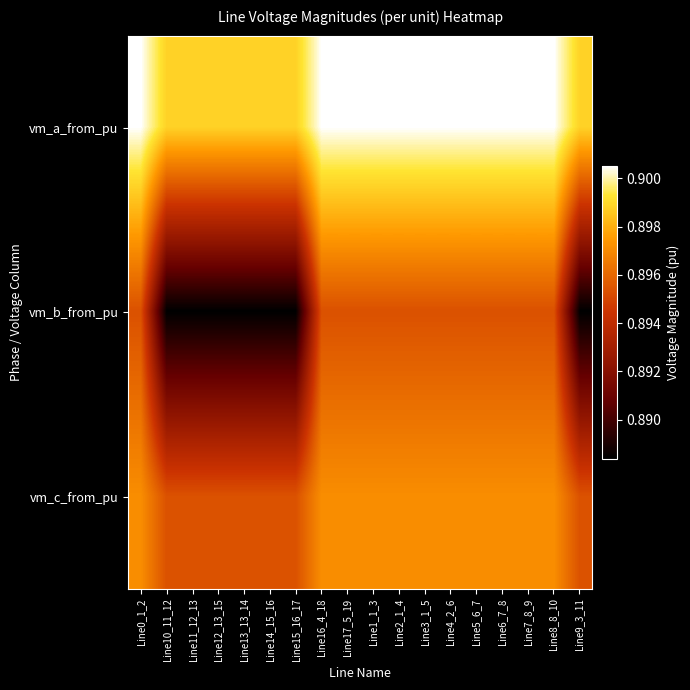

What is the total value across all series at Line12_13_15?

2.7